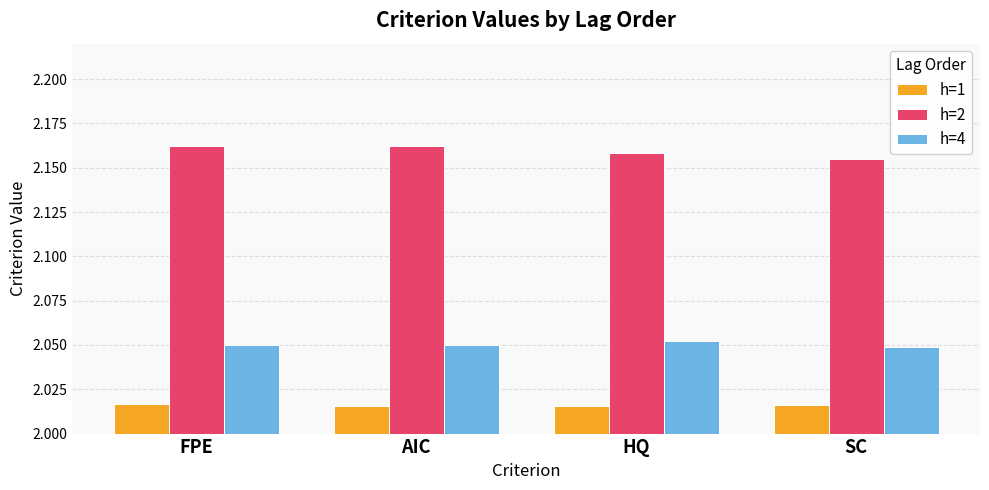

What is the label of the 3rd bar from the left?

HQ